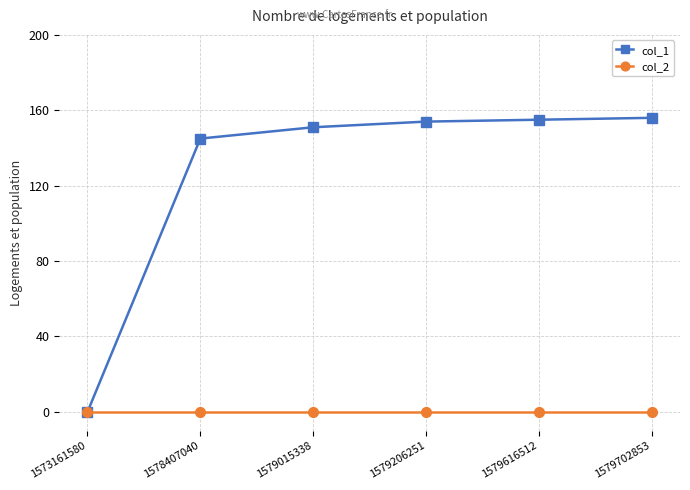

Reading right to left, what are all the values shown in this chart?

col_1: 156	155	154	151	145	0
col_2: 0	0	0	0	0	0